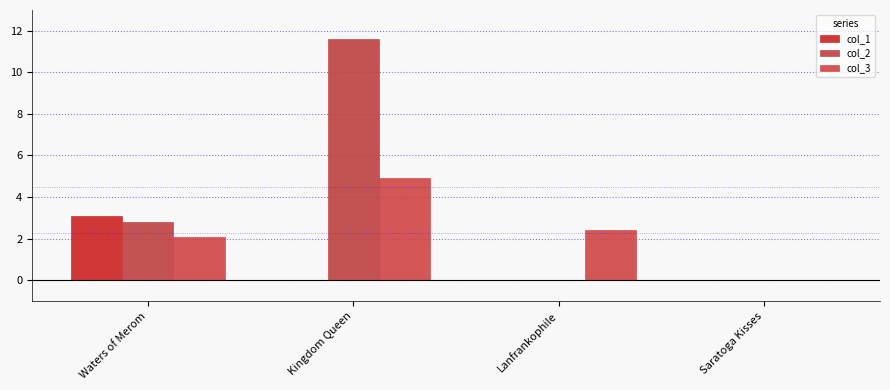

True or false: col_2 has a value of 2.8 at Waters of Merom.

True